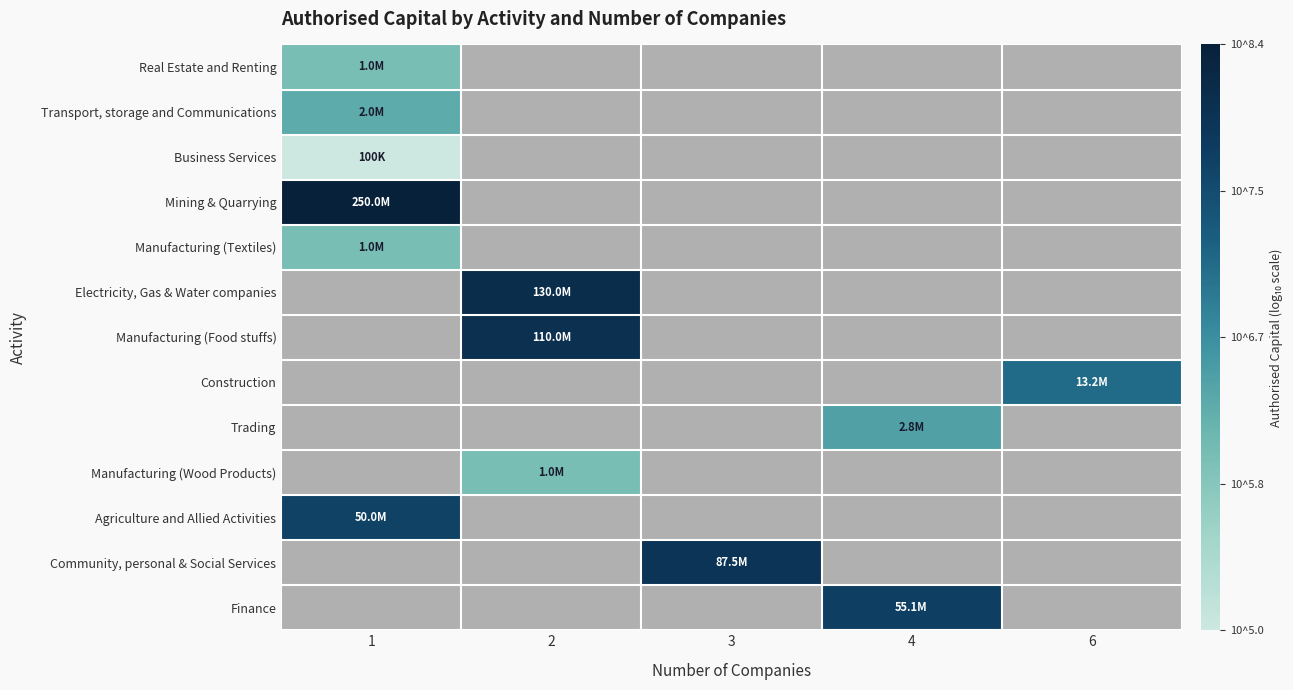

List the series in order of their peak value, lowest first.

Business Services, Real Estate and Renting, Manufacturing (Textiles), Transport, storage and Communications, Mining & Quarrying, Electricity, Gas & Water companies, Manufacturing (Food stuffs), Construction, Trading, Manufacturing (Wood Products), Agriculture and Allied Activities, Community, personal & Social Services, Finance